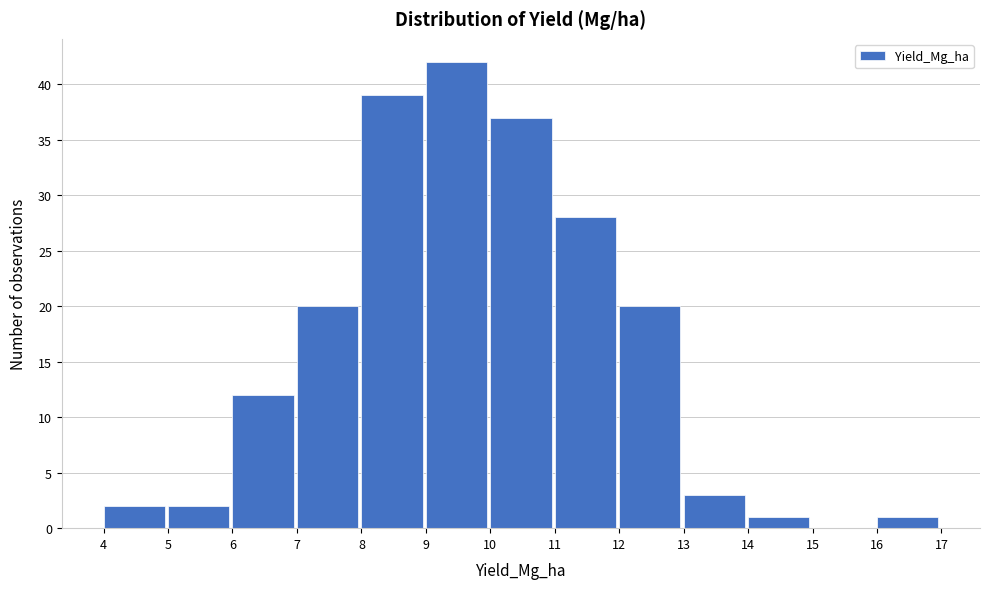

What is the height of the bar covering 5 to 6 on the x-axis? The values are not printed on the chart, so give them approximately, as read against the axis.

2